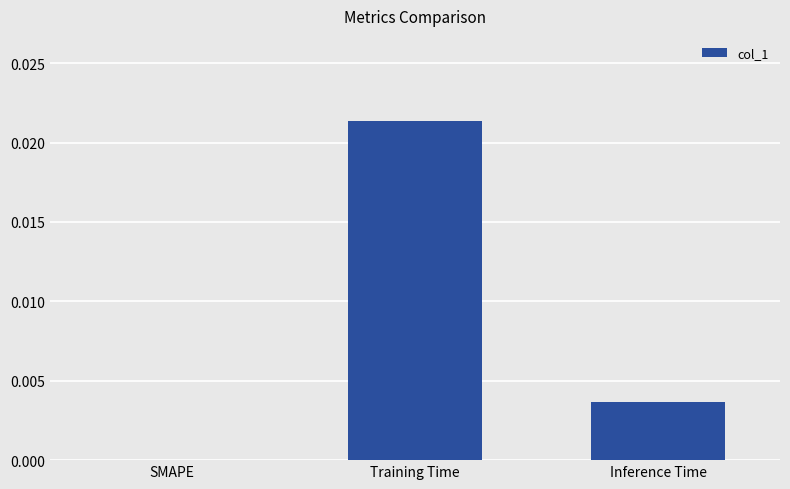

At which category does the chart reach its peak across all series?

Training Time